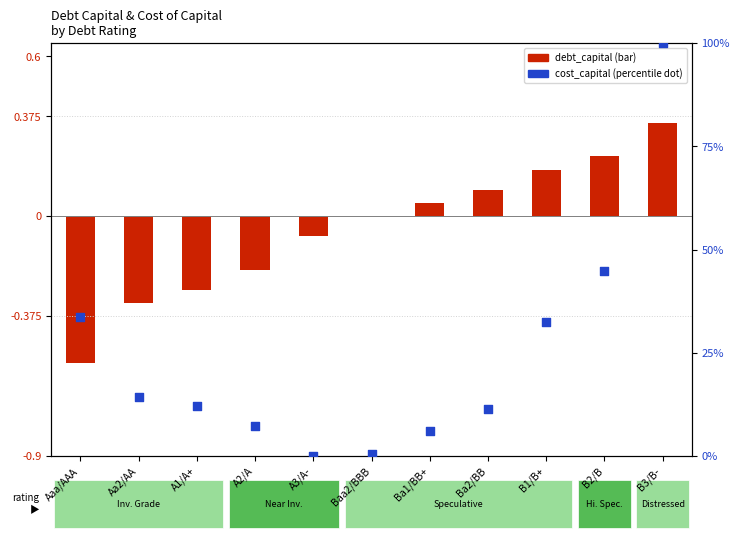

Is the value of debt_capital (normalized) at Aa2/AA greater than the value of cost_capital (percentile) at B1/B+?

No